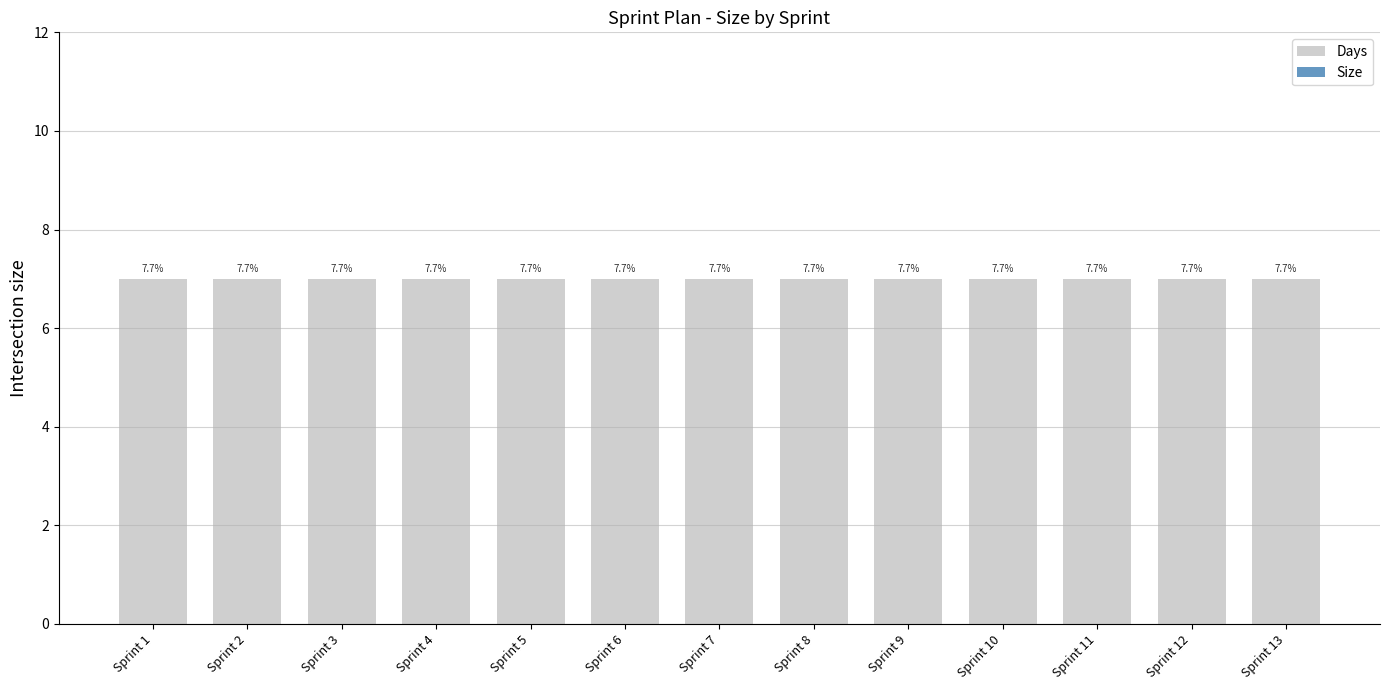

The value of Days at Sprint 8 is 7. True or false?

True